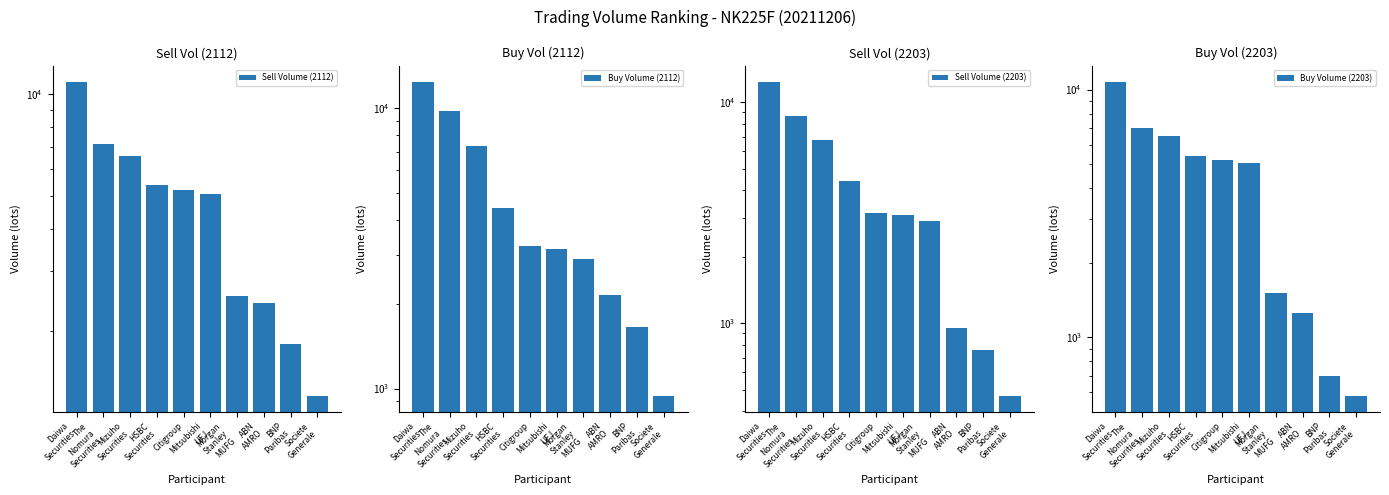

What is the spread (max minus min) of values at Citigroup?

2067